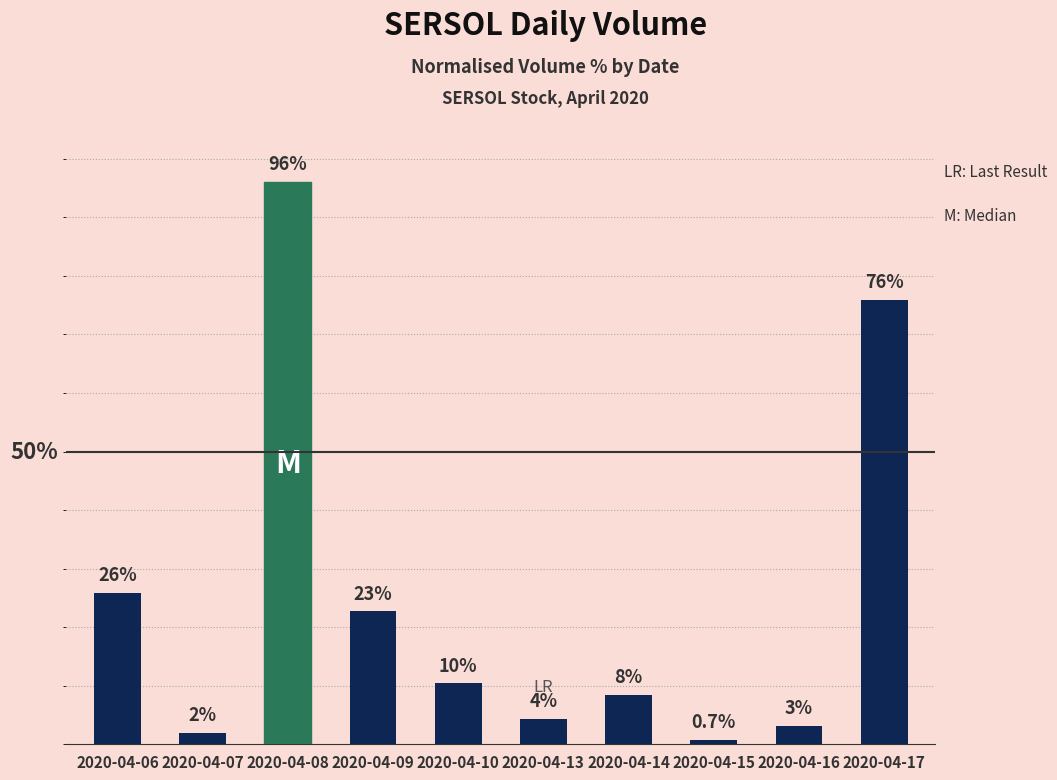

What is the change in value from 2020-04-13 to 2020-04-16?

-1.2